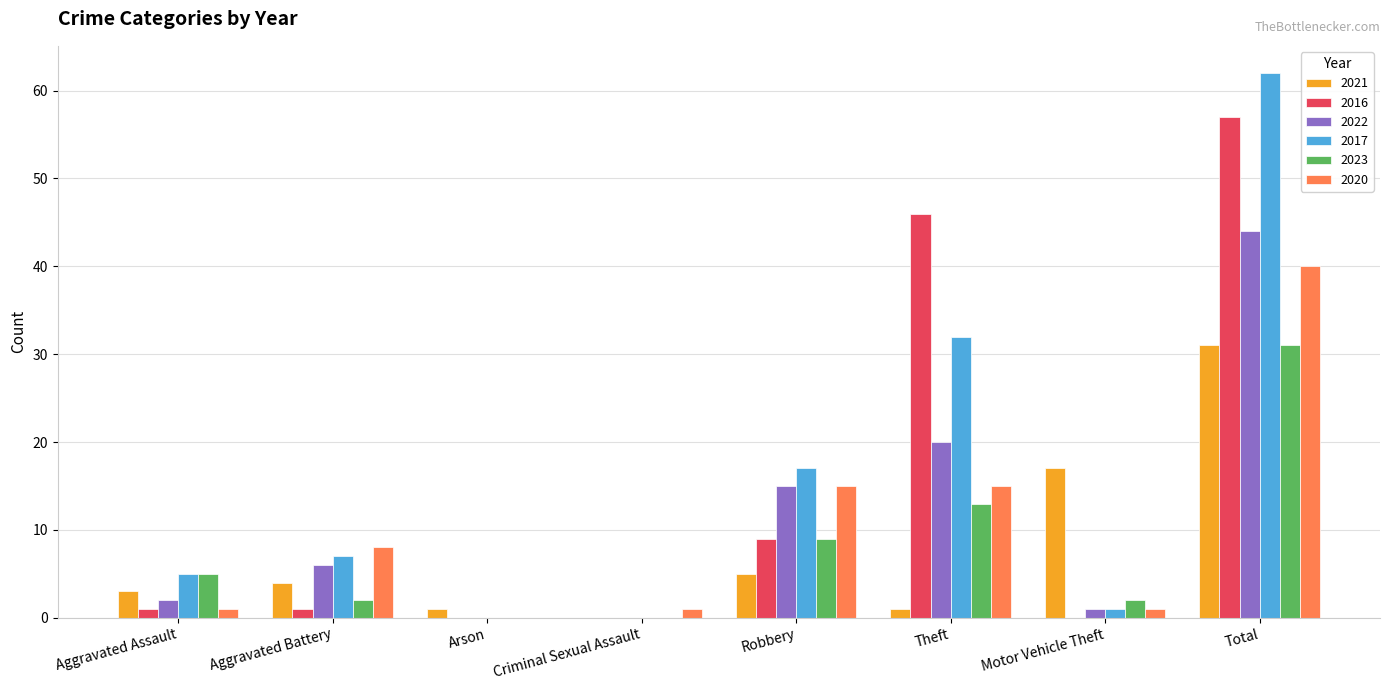

What is the total value across all series at Criminal Sexual Assault?

1